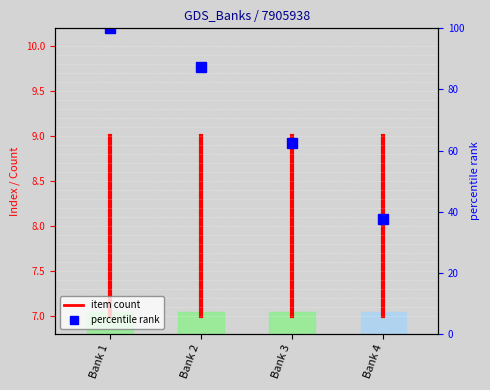

What is the value of the 2nd point from the left?

9